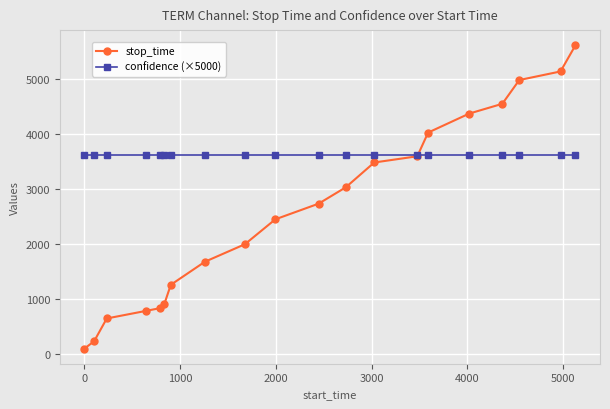

What is the value of the confidence (×5000) point at the 9th from the left?

3610.1